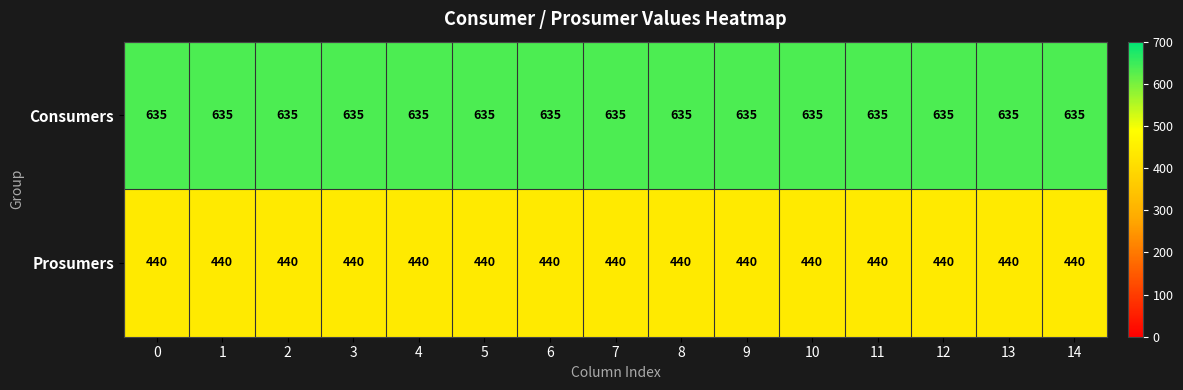

What is the spread (max minus min) of values at 4?

195